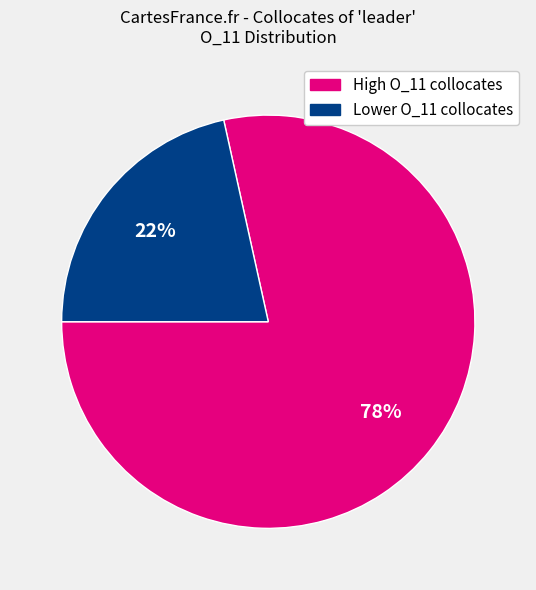

To the nearest percent, what is the average slice percentage?

50%